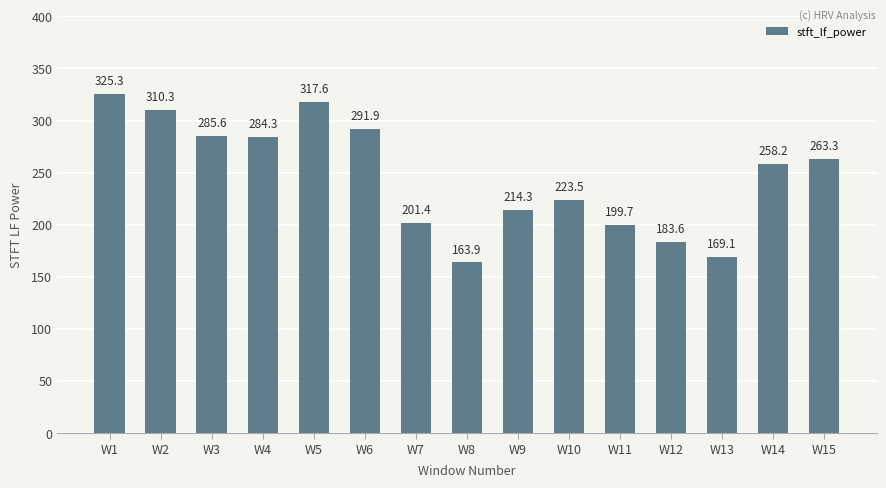

Reading left to right, extract all data points from this chart.

W1=325.3	W2=310.3	W3=285.6	W4=284.3	W5=317.6	W6=291.9	W7=201.4	W8=163.9	W9=214.3	W10=223.5	W11=199.7	W12=183.6	W13=169.1	W14=258.2	W15=263.3